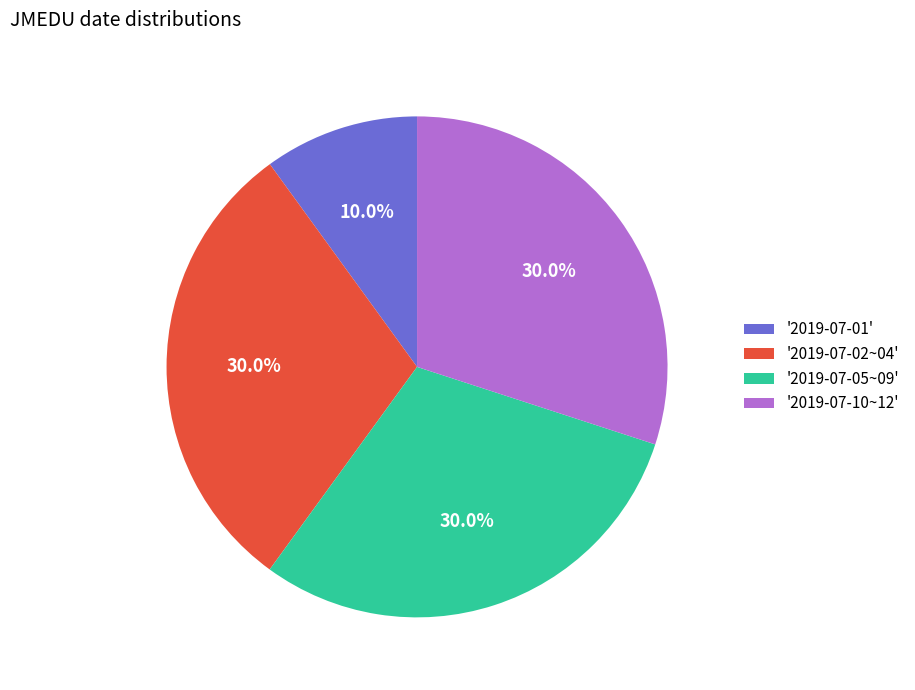

Between '2019-07-02~04' and '2019-07-01', which is larger?

'2019-07-02~04'